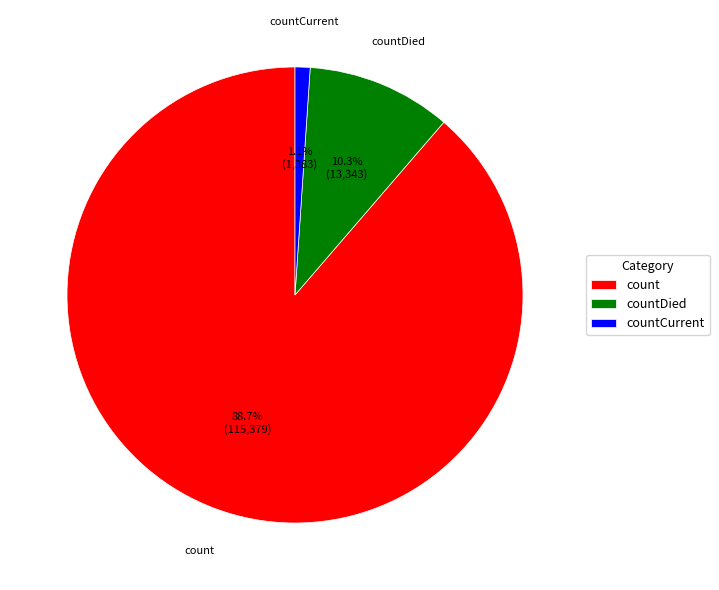

Which category has the smallest portion of the pie?

countCurrent